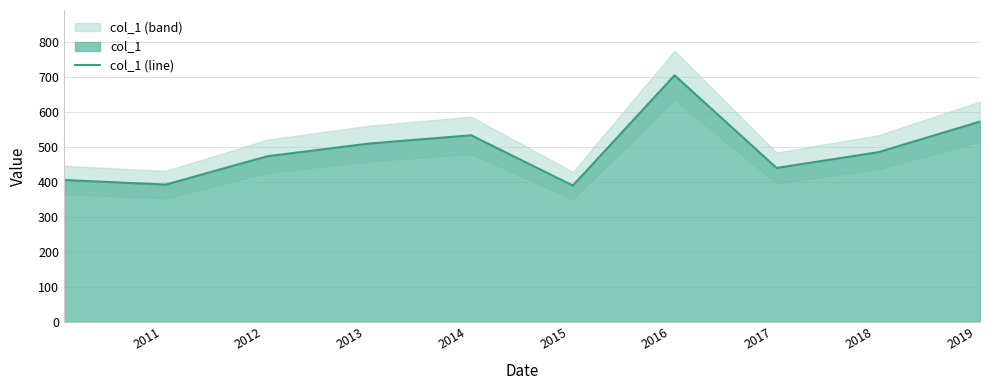

What is the maximum value for col_1 (line)?

703.6